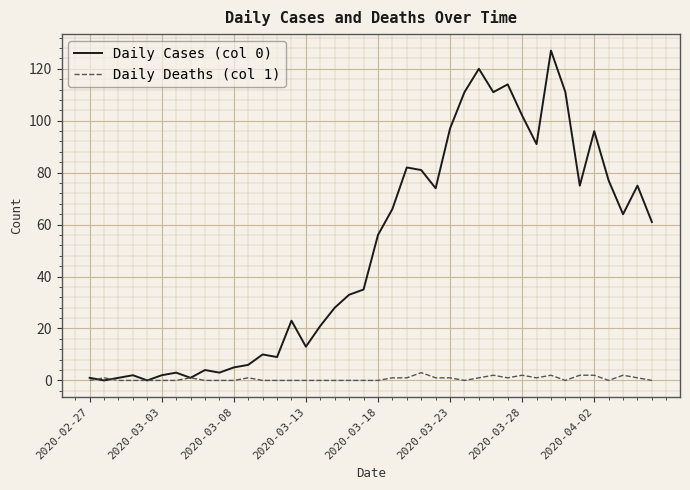

Which series has the largest total across all categories?

Daily Cases (col 0)